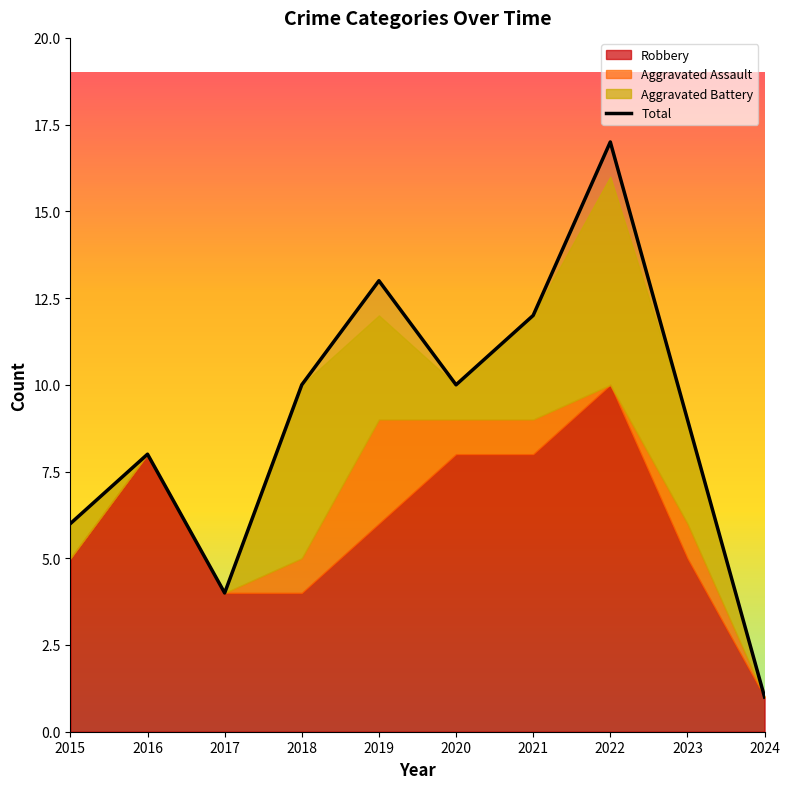

Is it true that the value at 2020 is 16?

False